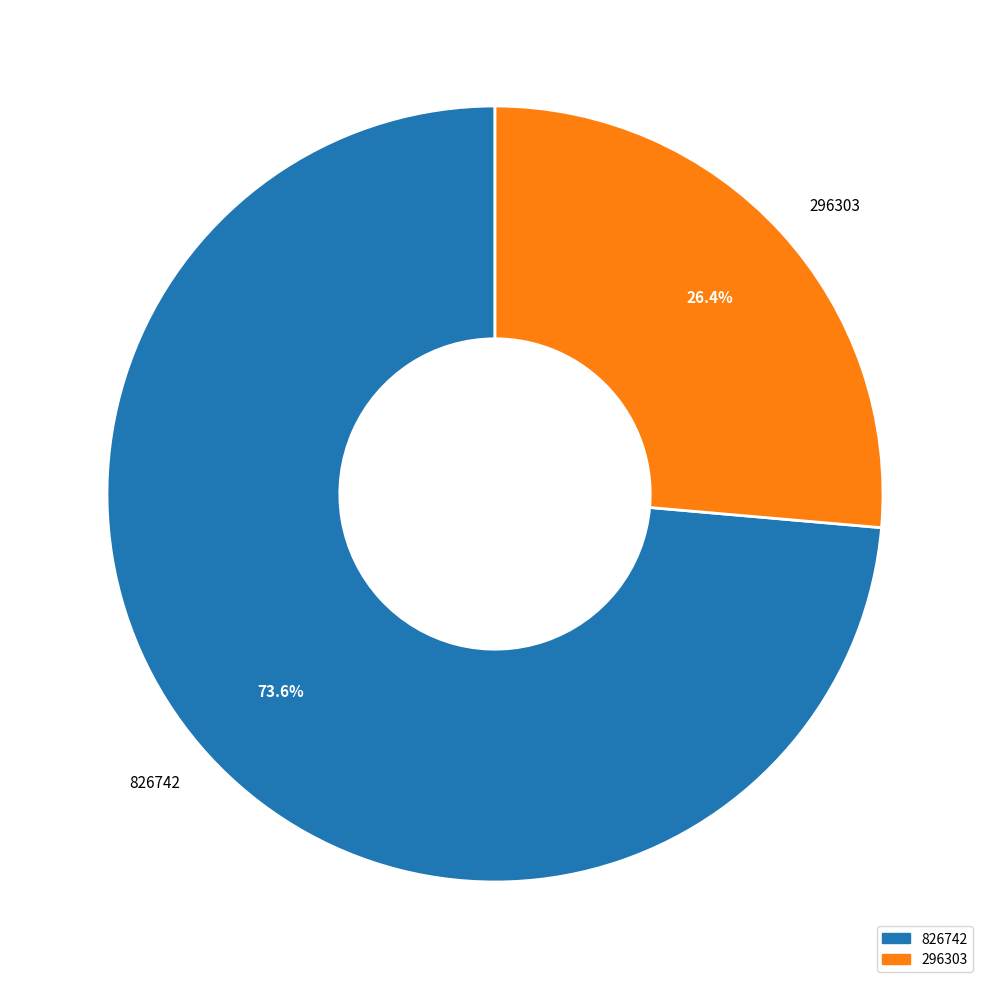

To the nearest percent, what portion does 296303 represent?

26%